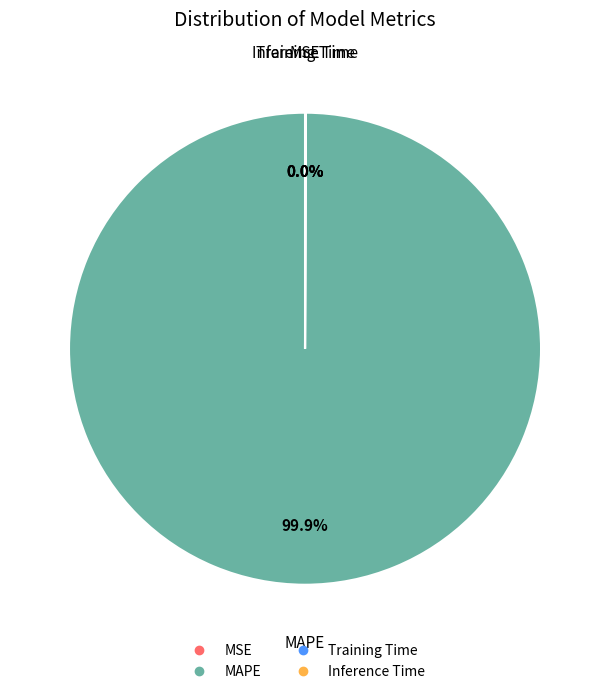

Does any single category account for the majority?

Yes